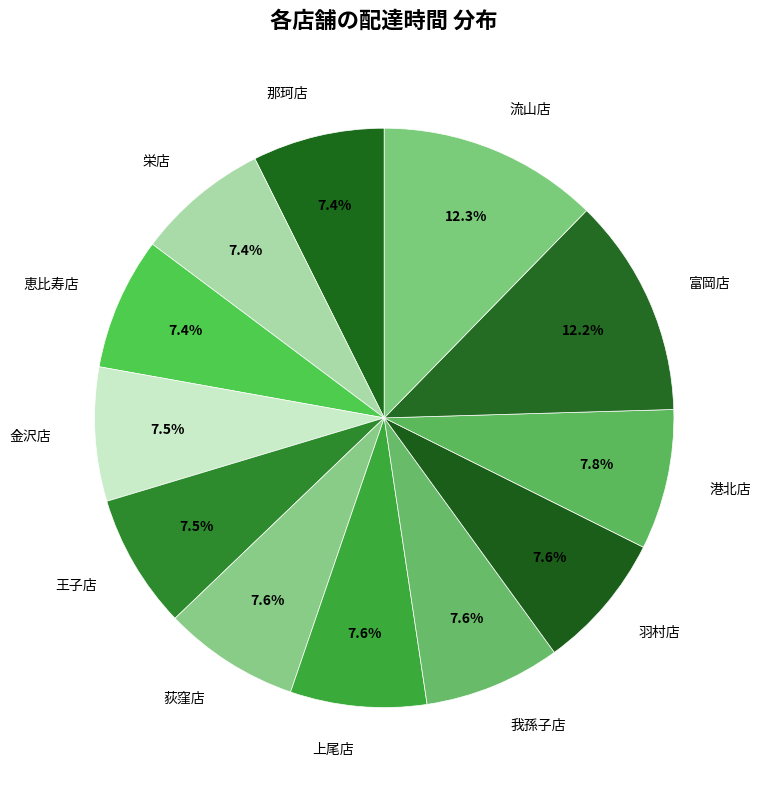

Rank the categories by value from highest to lowest.

流山店, 富岡店, 港北店, 羽村店, 我孫子店, 上尾店, 荻窪店, 王子店, 金沢店, 恵比寿店, 栄店, 那珂店